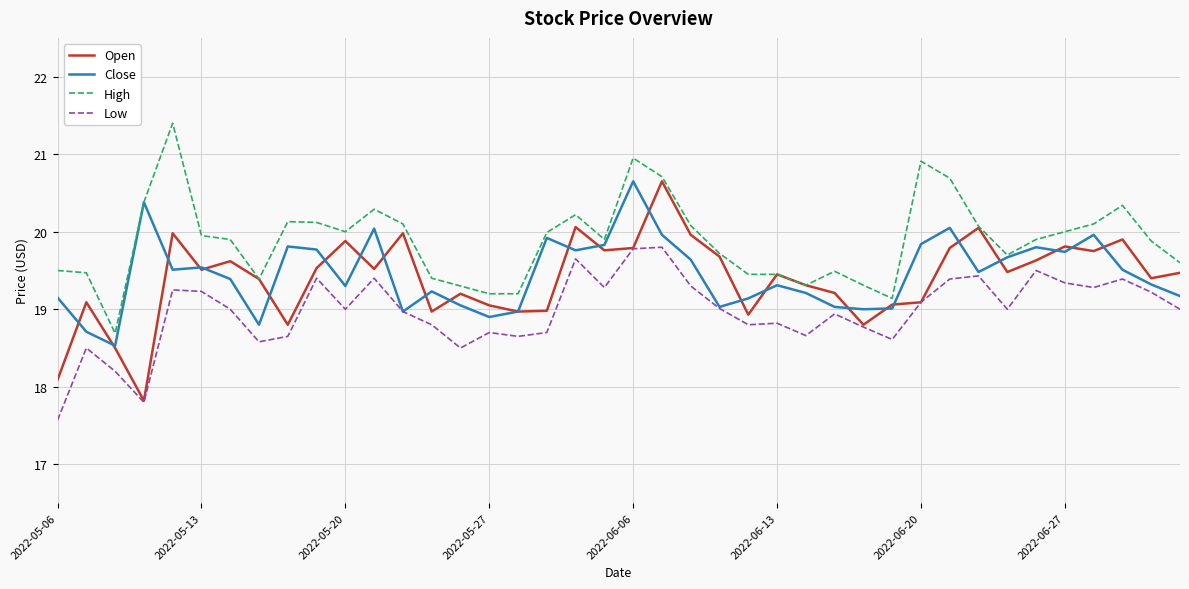

True or false: Low and High cross at least once.

False